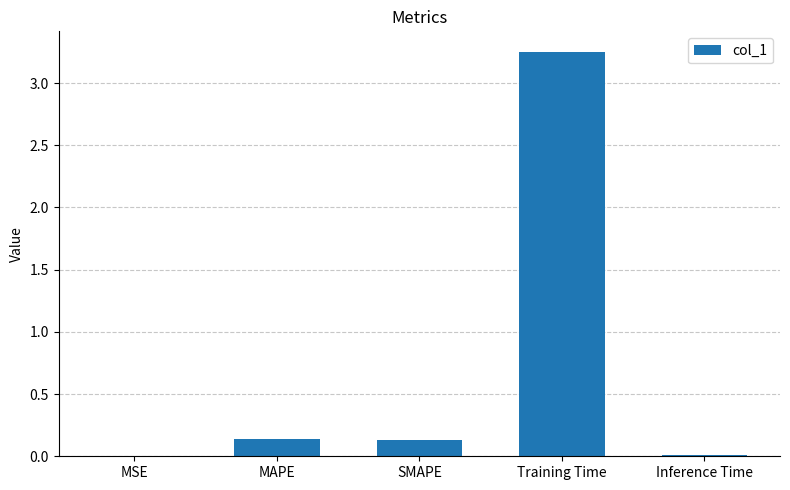

True or false: the data shows 0.1 at MAPE.

True